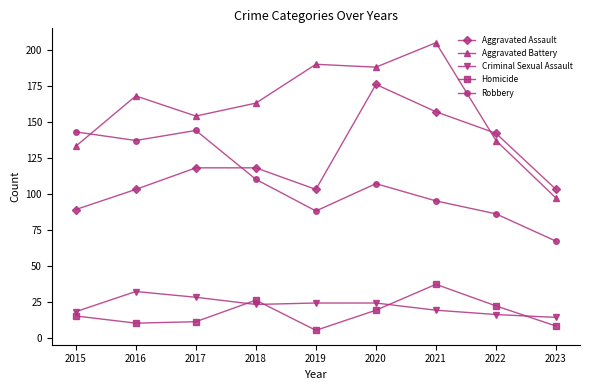

Reading left to right, extract all data points from this chart.

Aggravated Assault: 89	103	118	118	103	176	157	142	103
Aggravated Battery: 133	168	154	163	190	188	205	137	97
Criminal Sexual Assault: 18	32	28	23	24	24	19	16	14
Homicide: 15	10	11	26	5	19	37	22	8
Robbery: 143	137	144	110	88	107	95	86	67